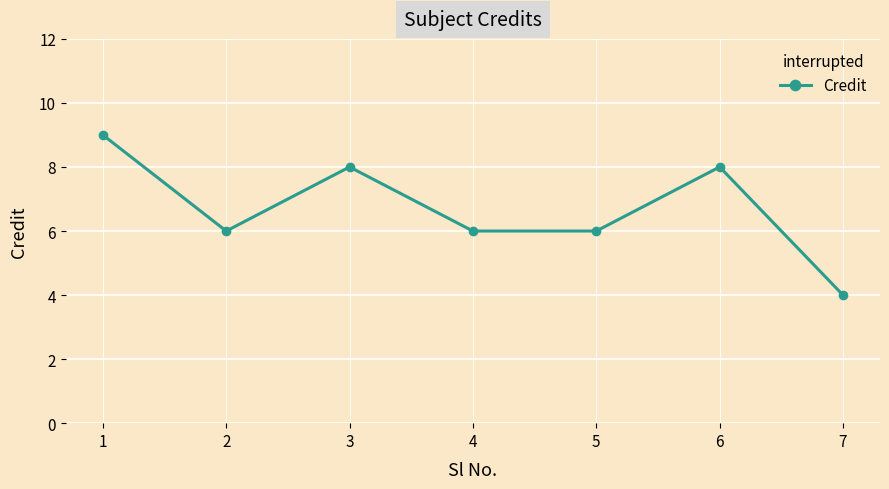

What is the difference between the second highest and minimum values?

4